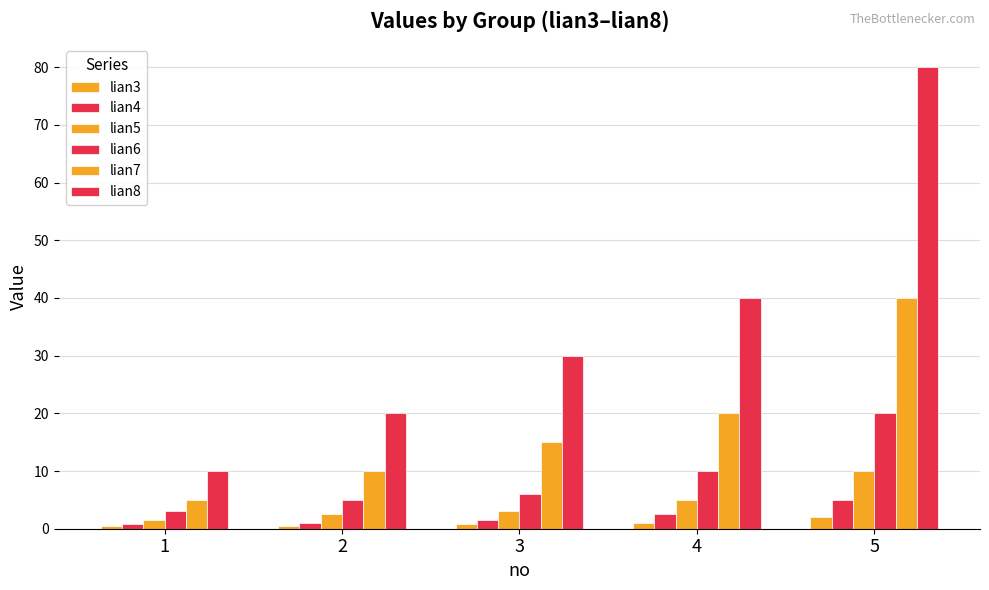

What is the total value across all series at 5?

157.0